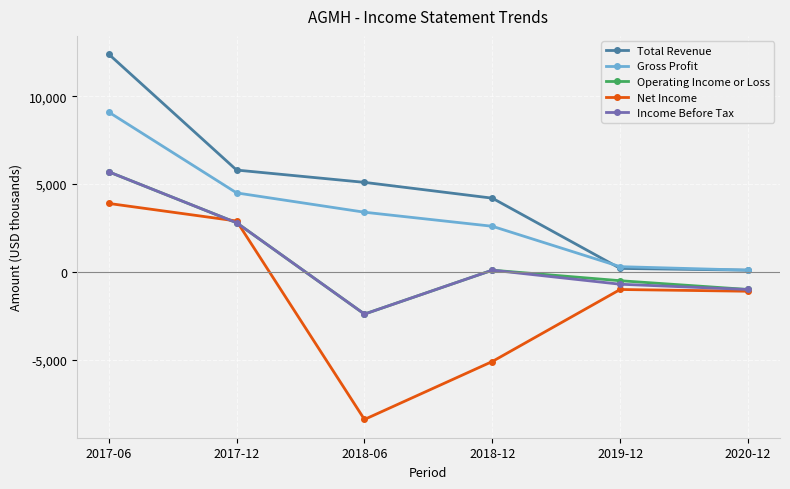

Which series changed the most between 2017-06 and 2019-12?

Total Revenue